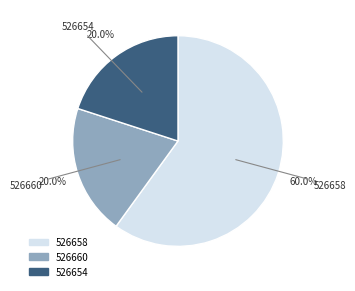

How many slices are in this pie chart?

3